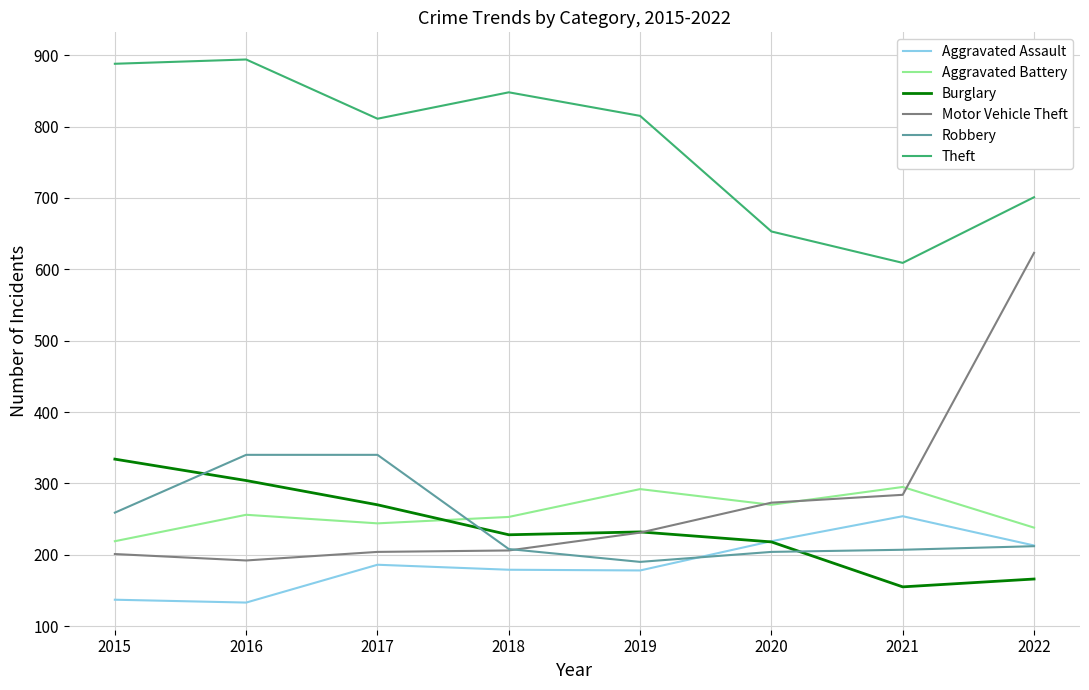

Does the chart have visible grid lines?

Yes